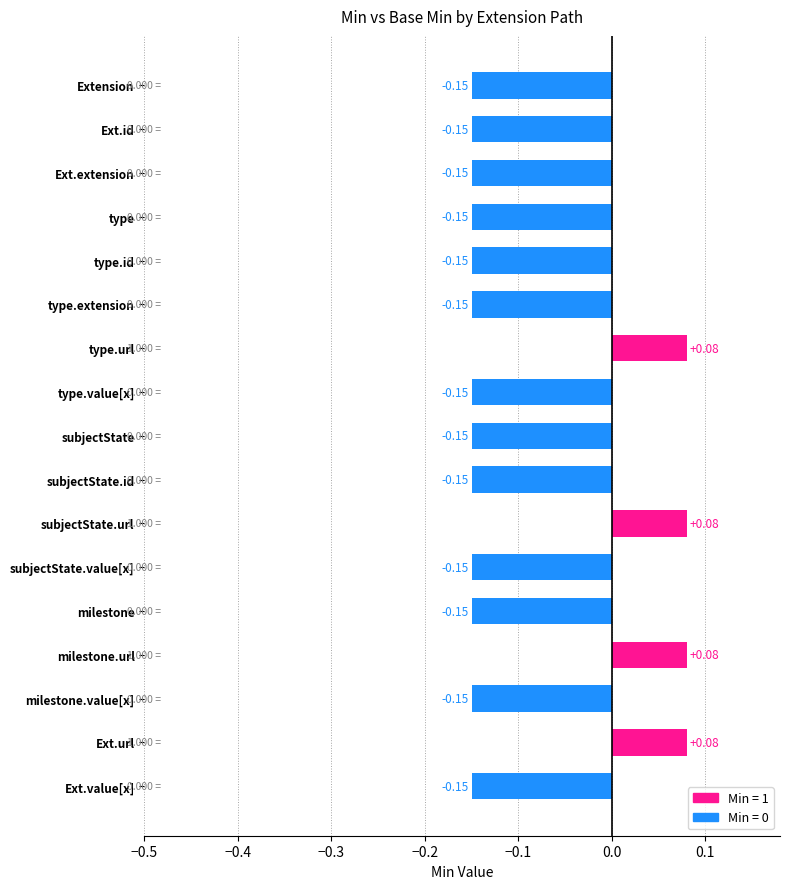

What is the change in value from Ext.value[x] to Ext.url?

+0.2